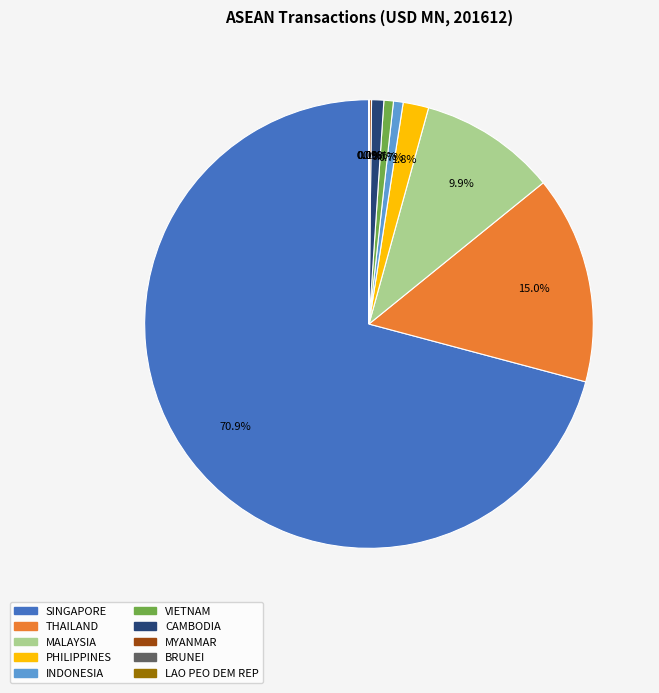

How much of the chart is everything except MALAYSIA?

90.1%